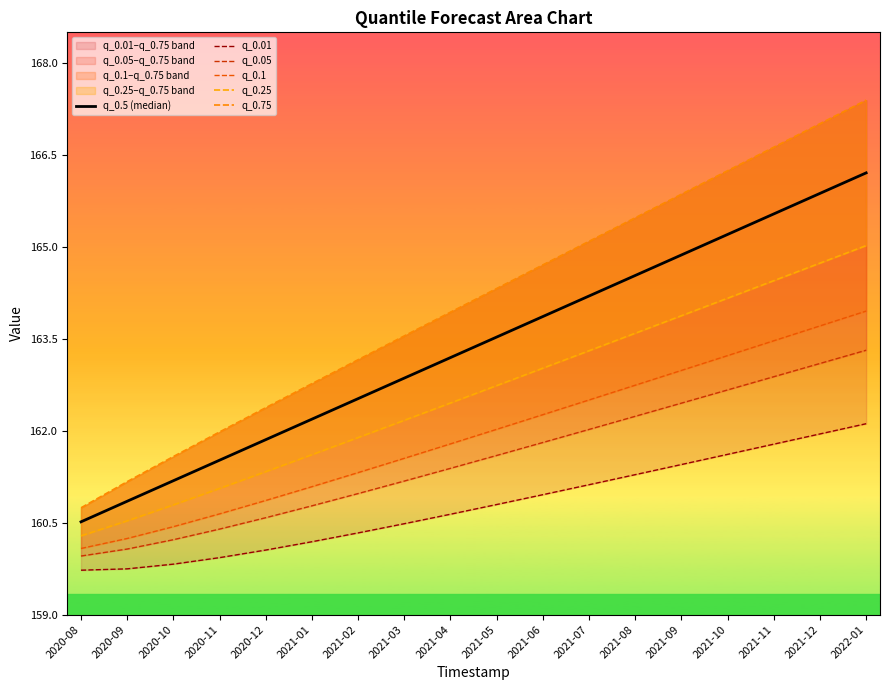

Rank the series by their maximum value, from lowest to highest.

q_0.01, q_0.05, q_0.1, q_0.25, q_0.5 (median), q_0.75